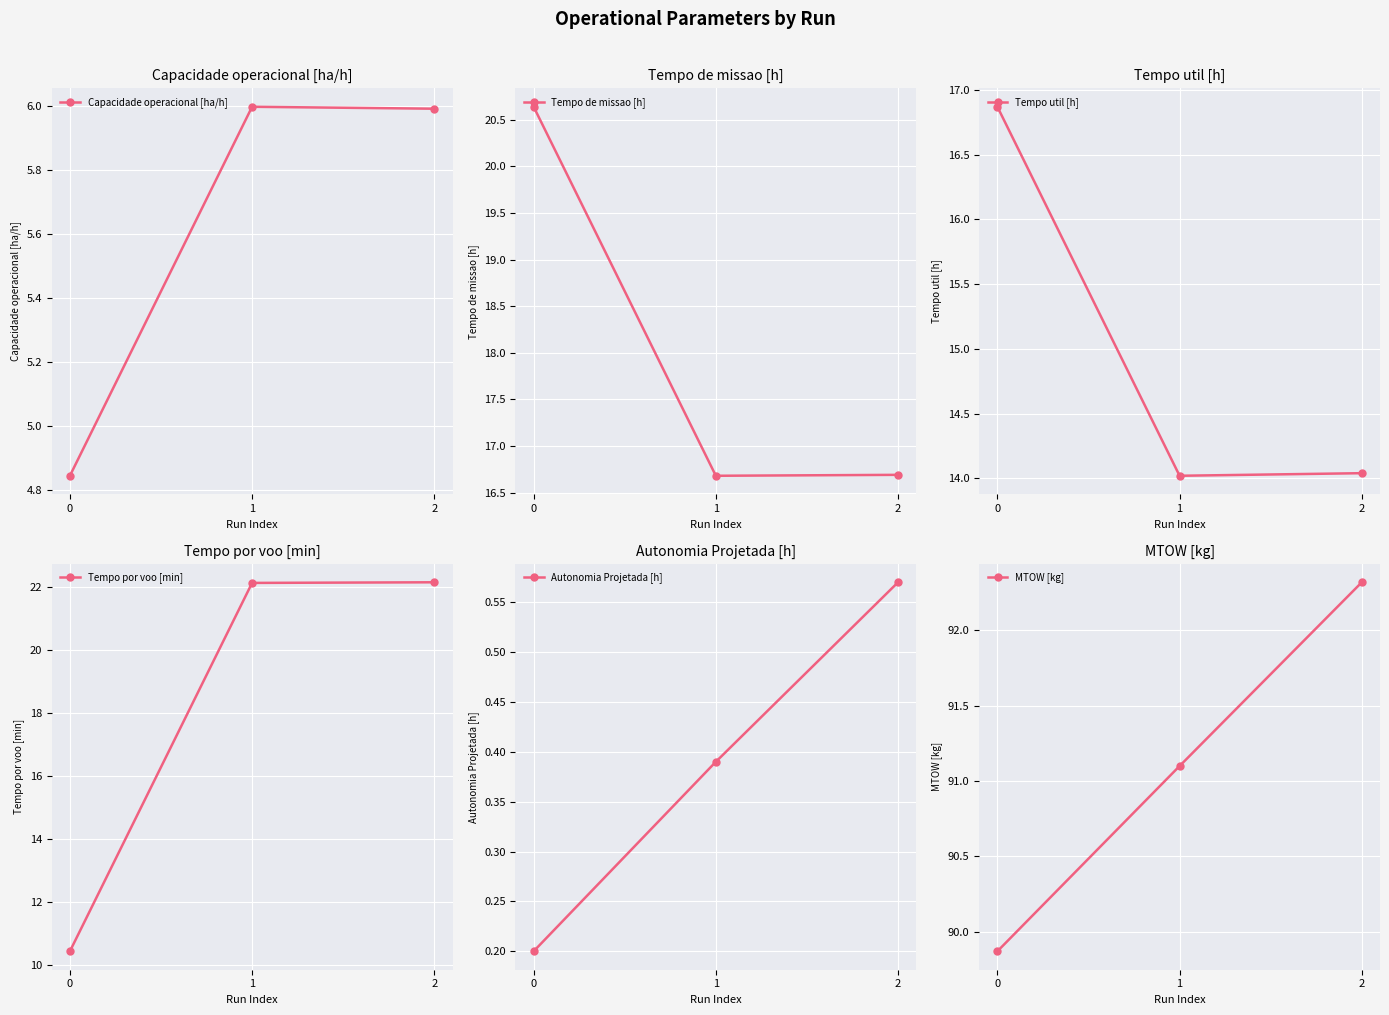

Which category has the highest value across all series?

2